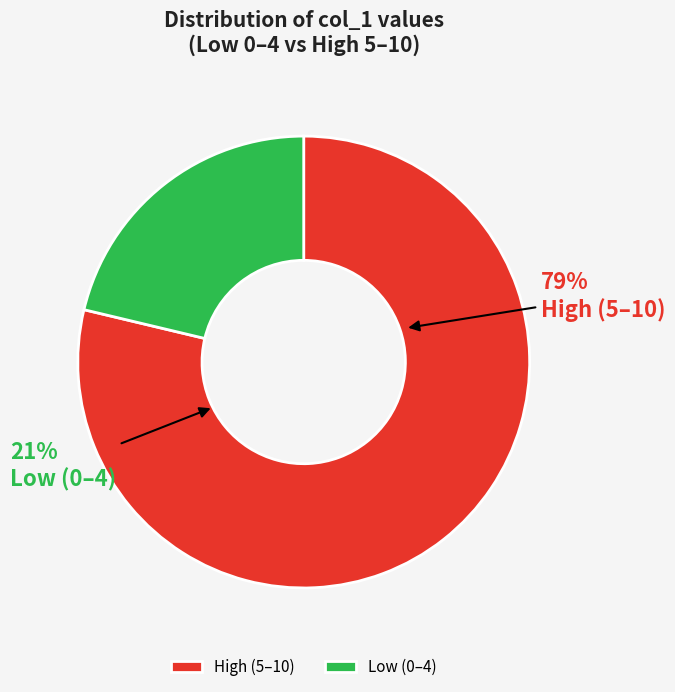

Between 1472753107 and 1469124299, which is larger?

1472753107